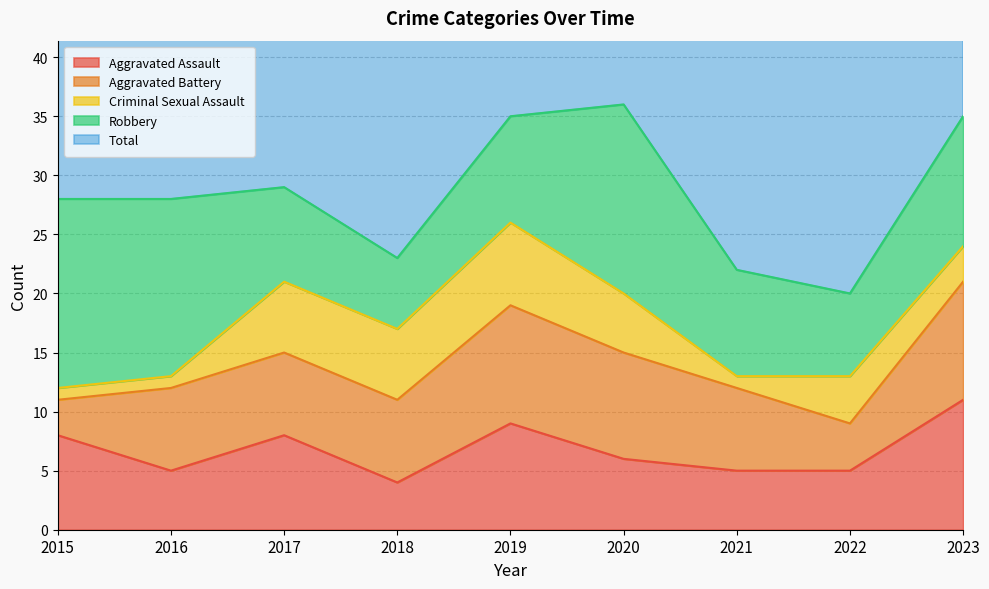

How many lines are shown in the chart?

5